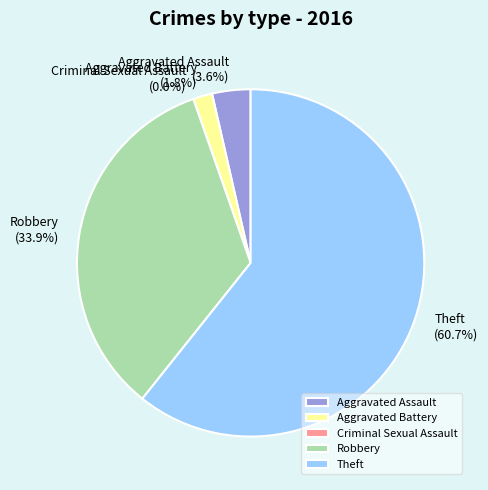

Do Theft and Aggravated Battery together represent more than half of the pie?

Yes